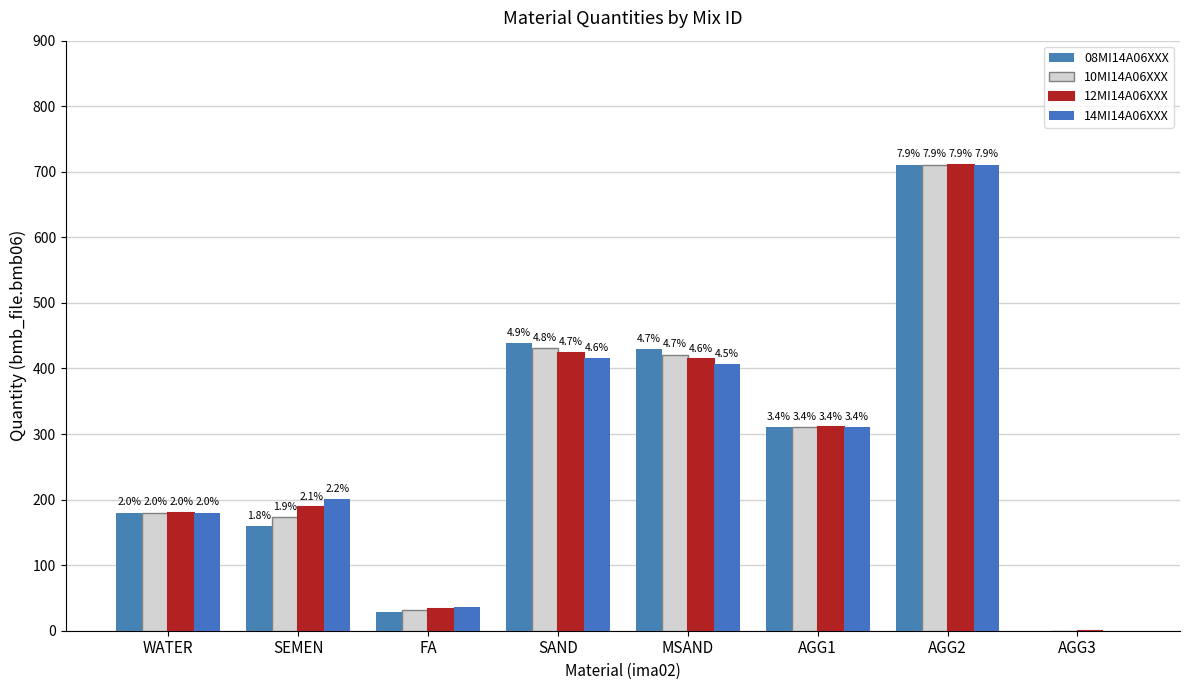

What value does the 14MI14A06XXX series have at SAND?

416